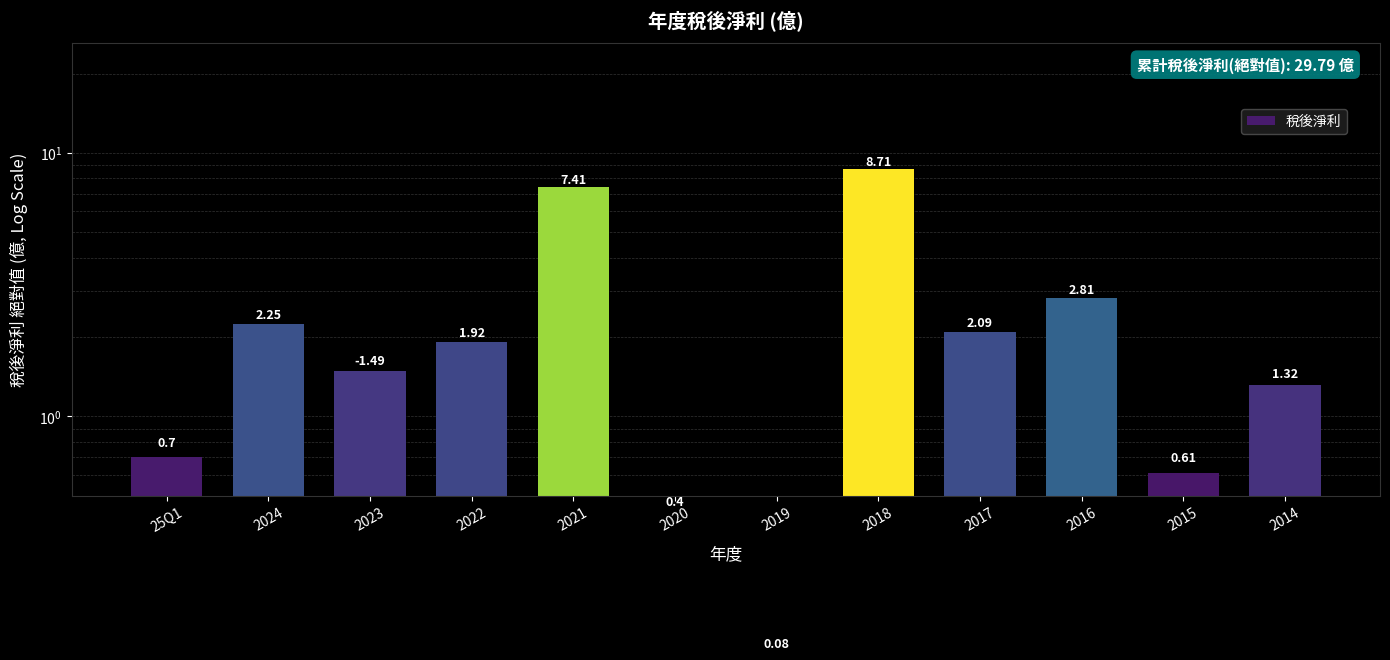

How many values exceed 1?

8